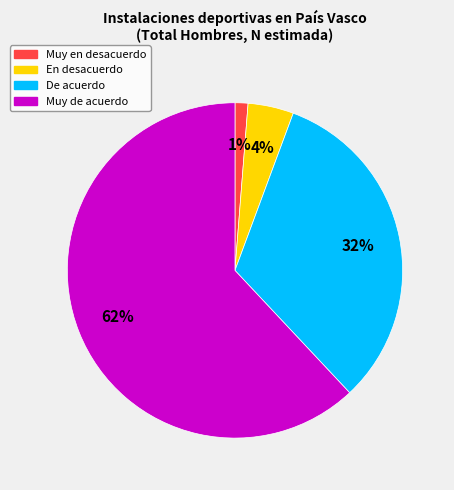

Which slice represents more than half of the pie?

Muy de acuerdo